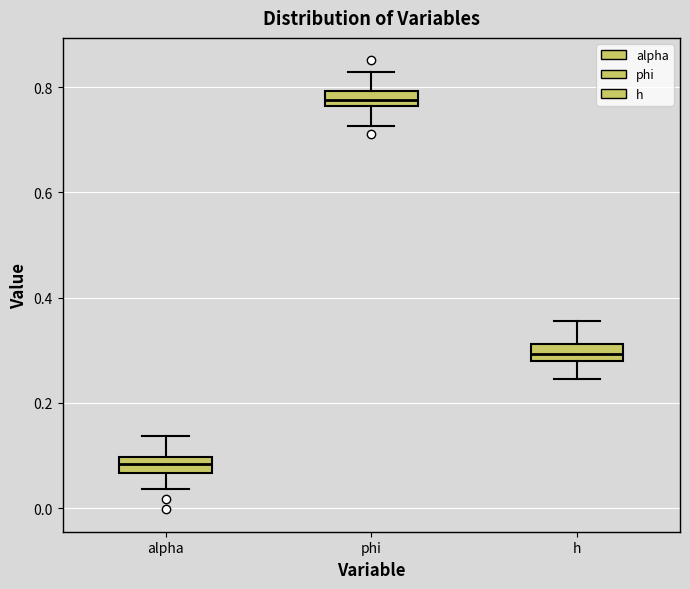

Which box has the lowest median line?

alpha